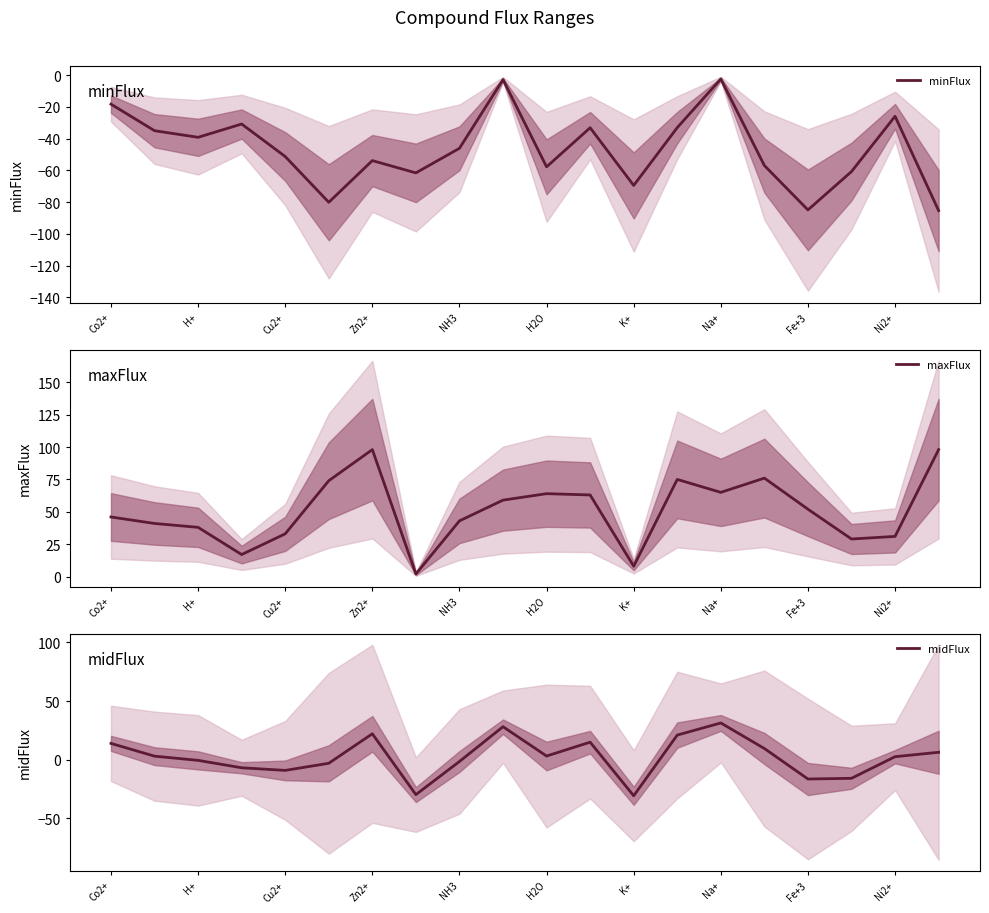

Which series has the largest total across all categories?

maxFlux